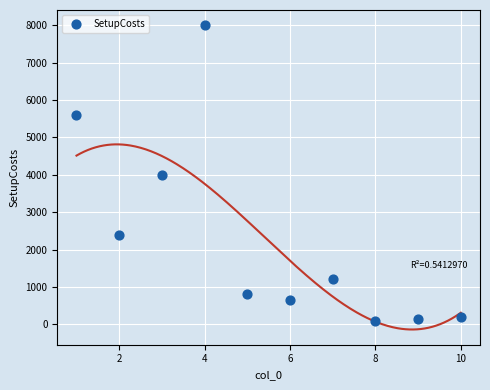

What is the average Y value?

2305